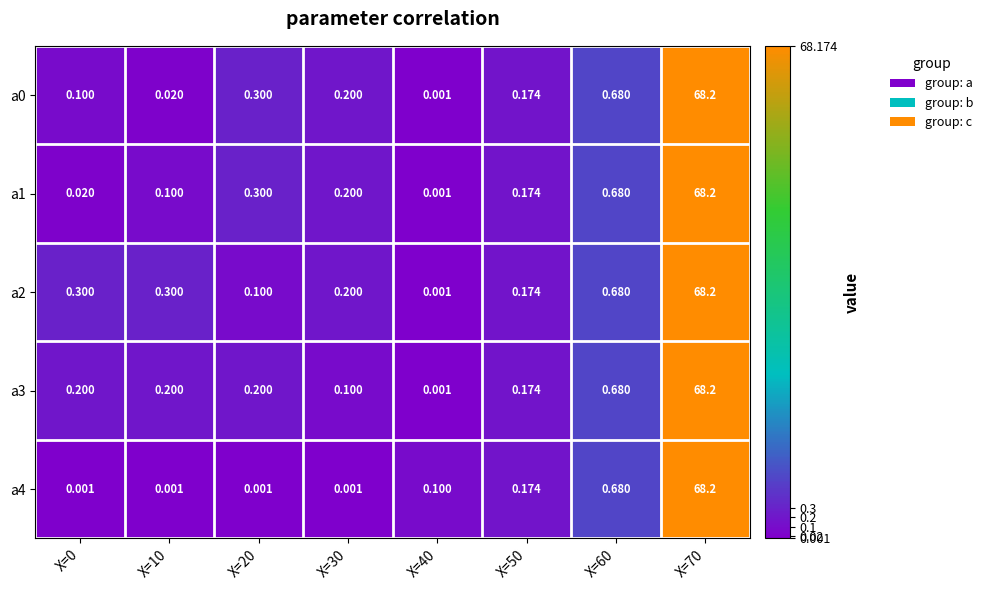

Between X=30 and X=70, which series saw the biggest shift?

a4